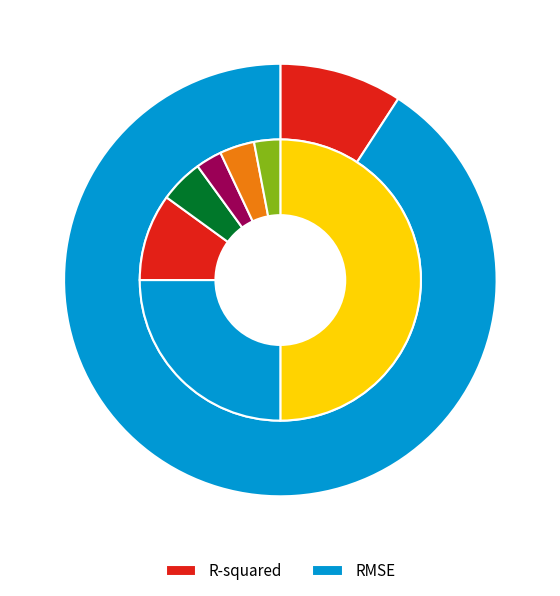

The R-squared slice represents 1% of the pie. True or false?

False